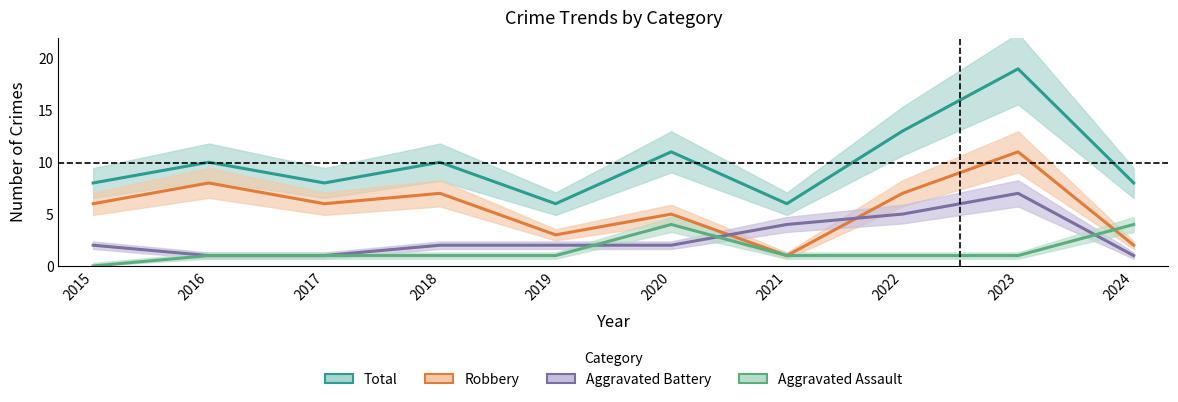

In Total, how many points are lower than both neighbors (excluding endpoints)?

3